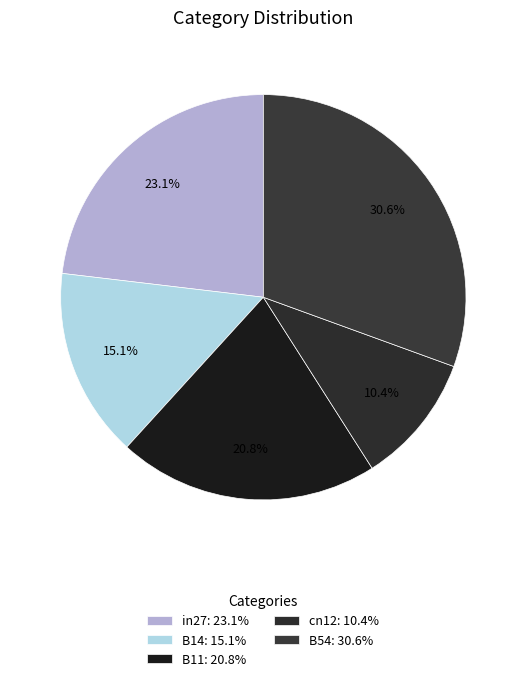

How much of the chart is everything except B11?

79.2%